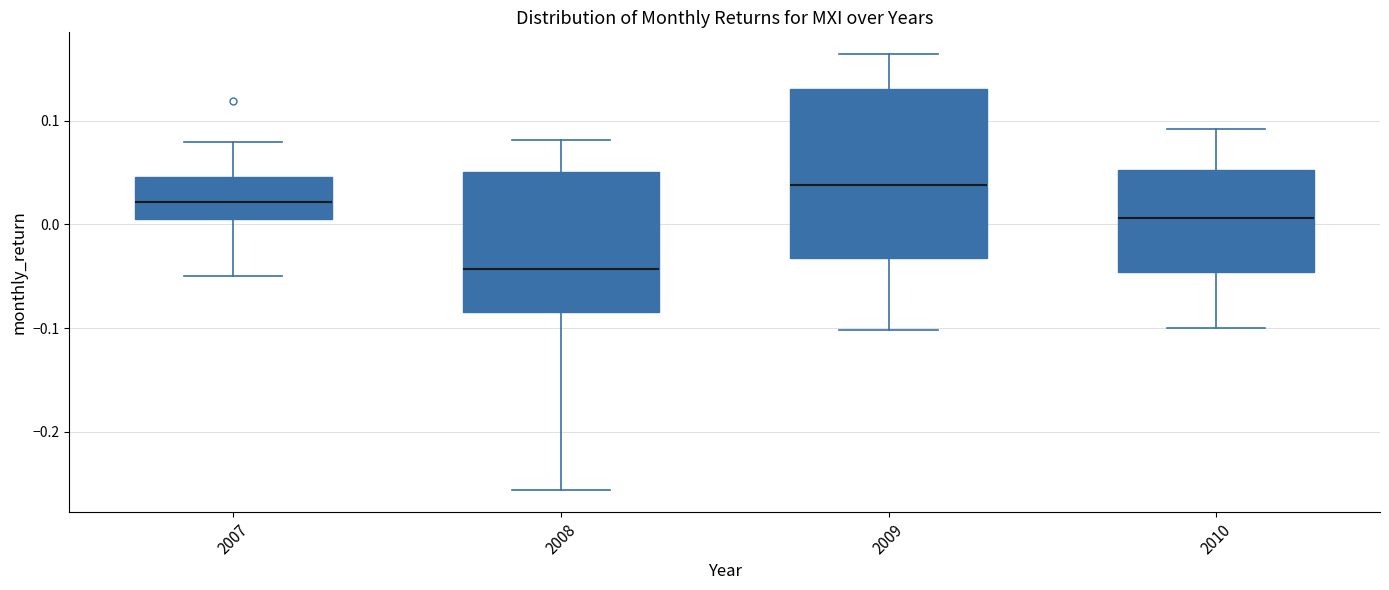

Reading left to right, transcribe this box plot: for each box, give where its median line is, the range the box spans, and where its two whiskers end, as read against the y-axis. The values are not printed on the chart, so give them approximately, as read against the axis.

2007: median 0.02, box 0.01 to 0.05, whiskers -0.05 to 0.08
2008: median -0.04, box -0.08 to 0.05, whiskers -0.26 to 0.08
2009: median 0.04, box -0.03 to 0.13, whiskers -0.10 to 0.16
2010: median 0.01, box -0.05 to 0.05, whiskers -0.10 to 0.09